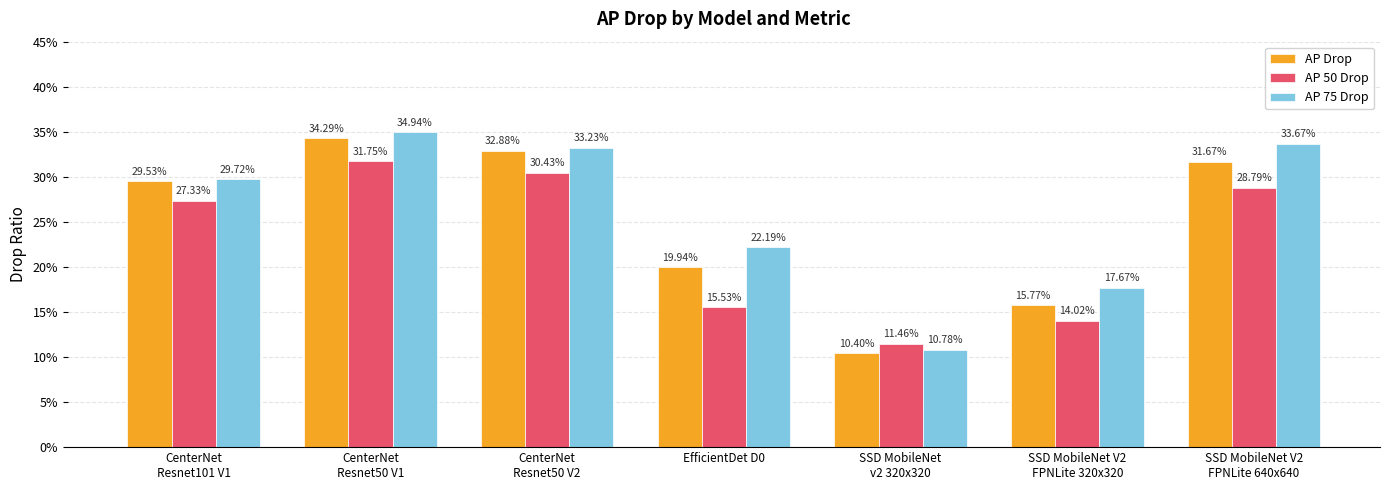

What is the label of the 6th bar from the right?

CenterNet
Resnet50 V1